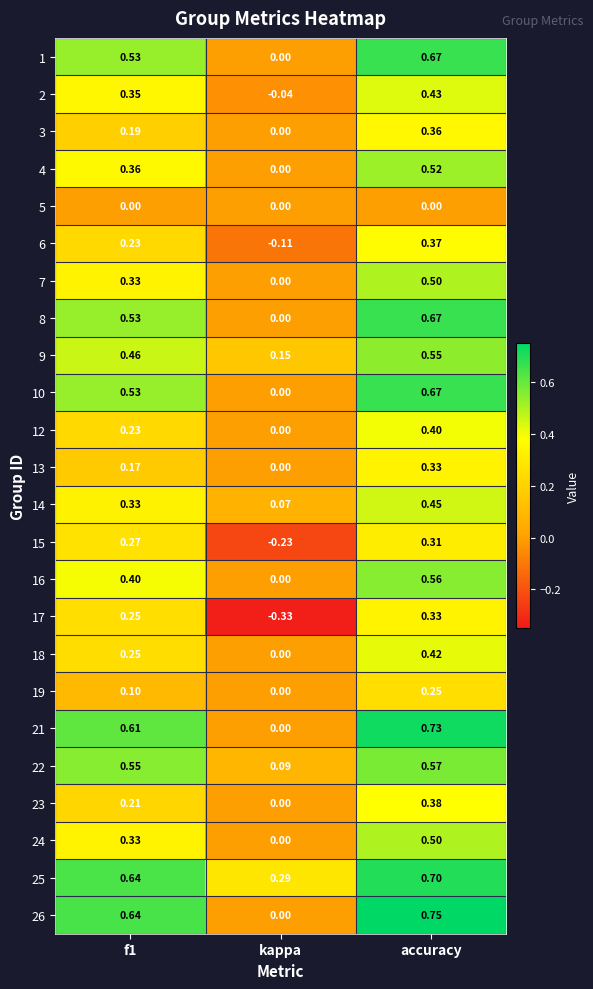

At which label is 22 closest to 0?

kappa